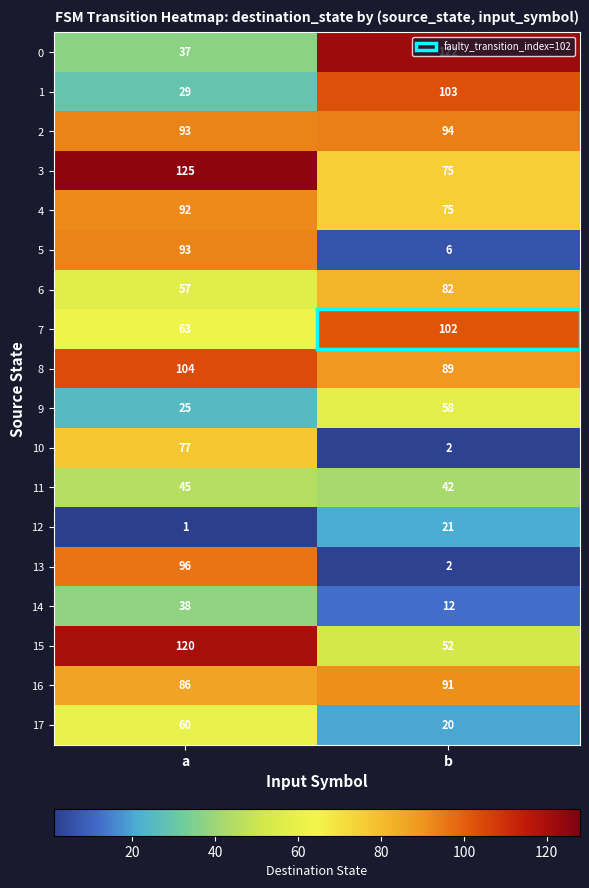

Which series has the widest spread of values?

13